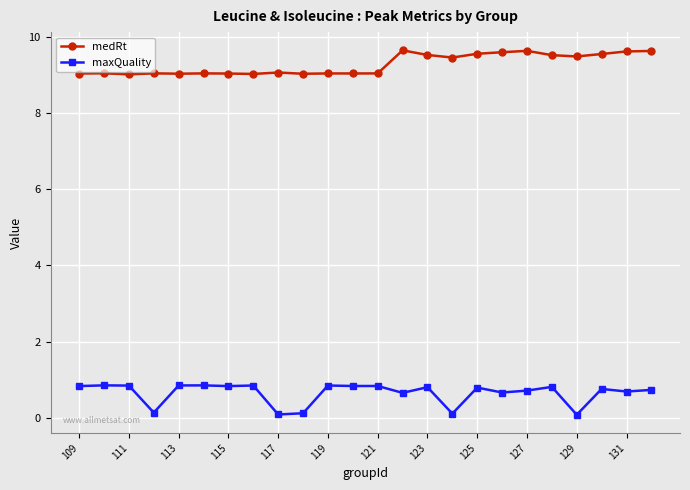

List the series in order of their peak value, lowest first.

maxQuality, medRt